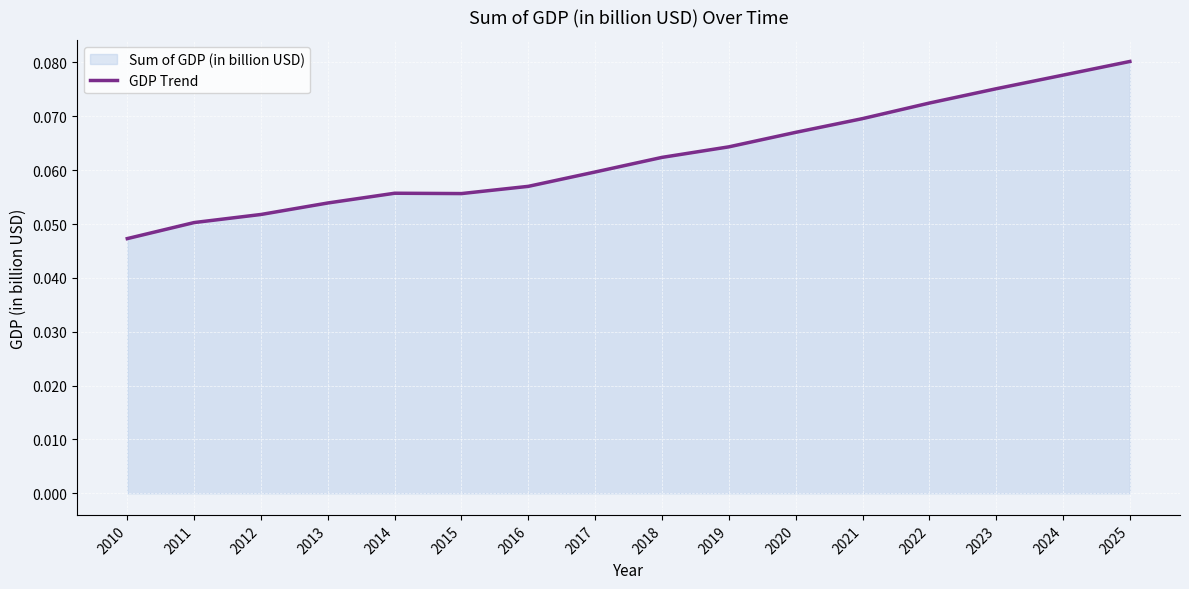

True or false: the data has more than 2 interior local peaks.

False